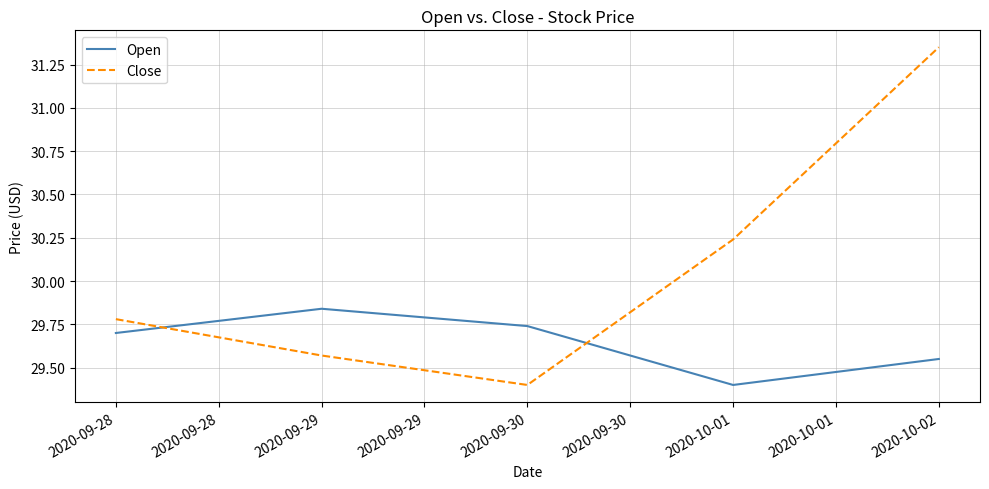

In Open, how many points are higher than both neighbors (excluding endpoints)?

1